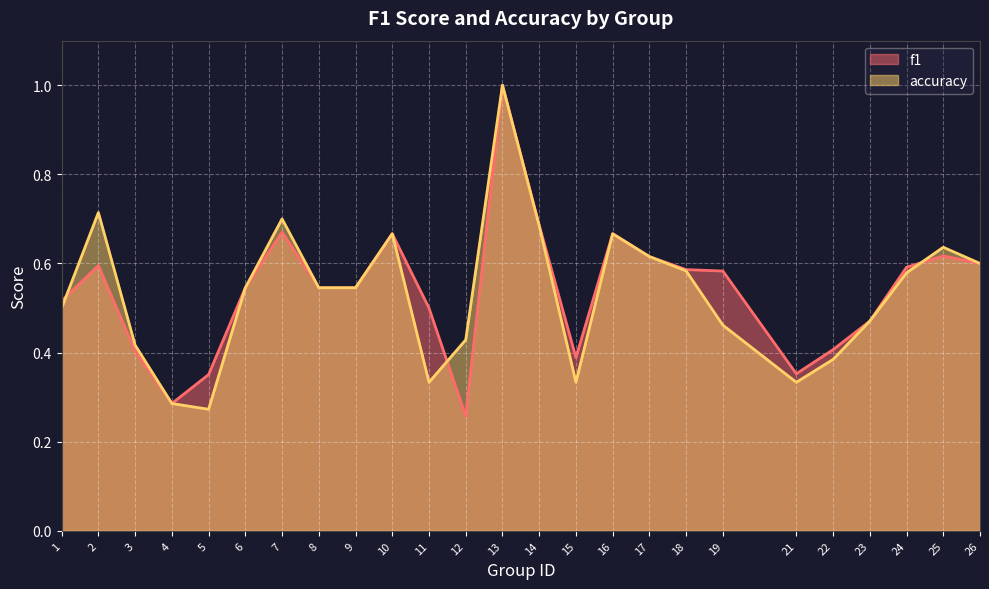

Reading left to right, extract all data points from this chart.

f1: 0.5	0.6	0.4	0.3	0.4	0.5	0.7	0.5	0.5	0.7	0.5	0.3	1.0	0.7	0.4	0.7	0.6	0.6	0.6	0.4	0.4	0.5	0.6	0.6	0.6
accuracy: 0.5	0.7	0.4	0.3	0.3	0.5	0.7	0.5	0.5	0.7	0.3	0.4	1.0	0.7	0.3	0.7	0.6	0.6	0.5	0.3	0.4	0.5	0.6	0.6	0.6